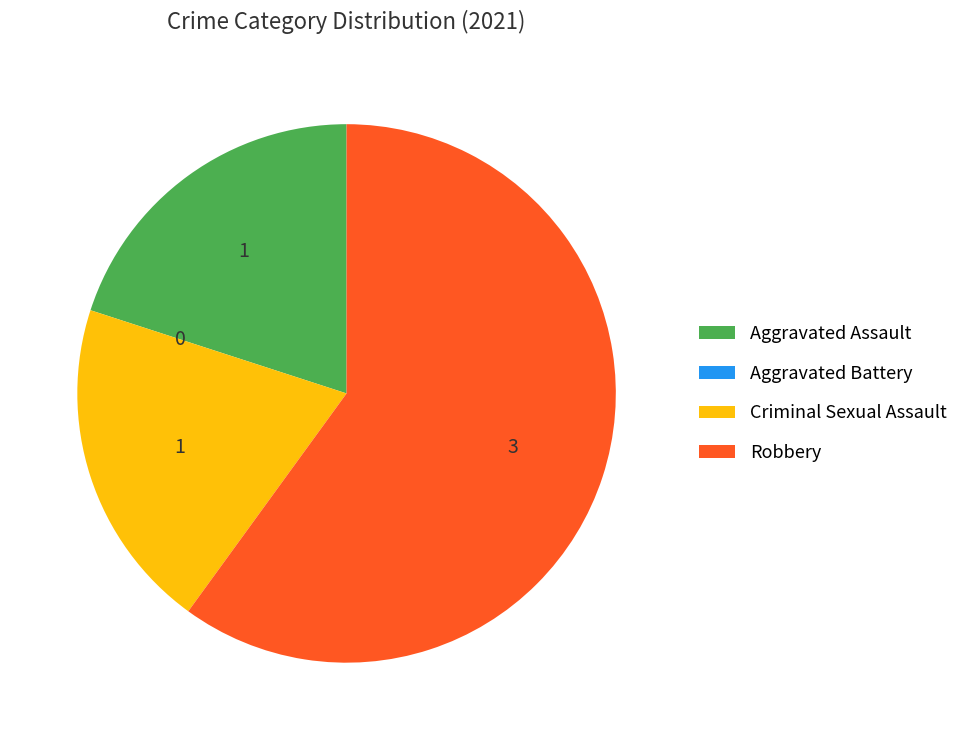

What is the largest slice in the pie chart?

Robbery